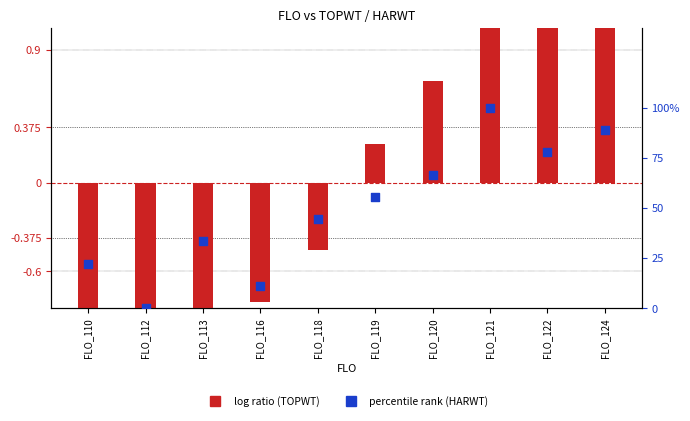

Which series contains the highest Y value?

percentile rank (HARWT)